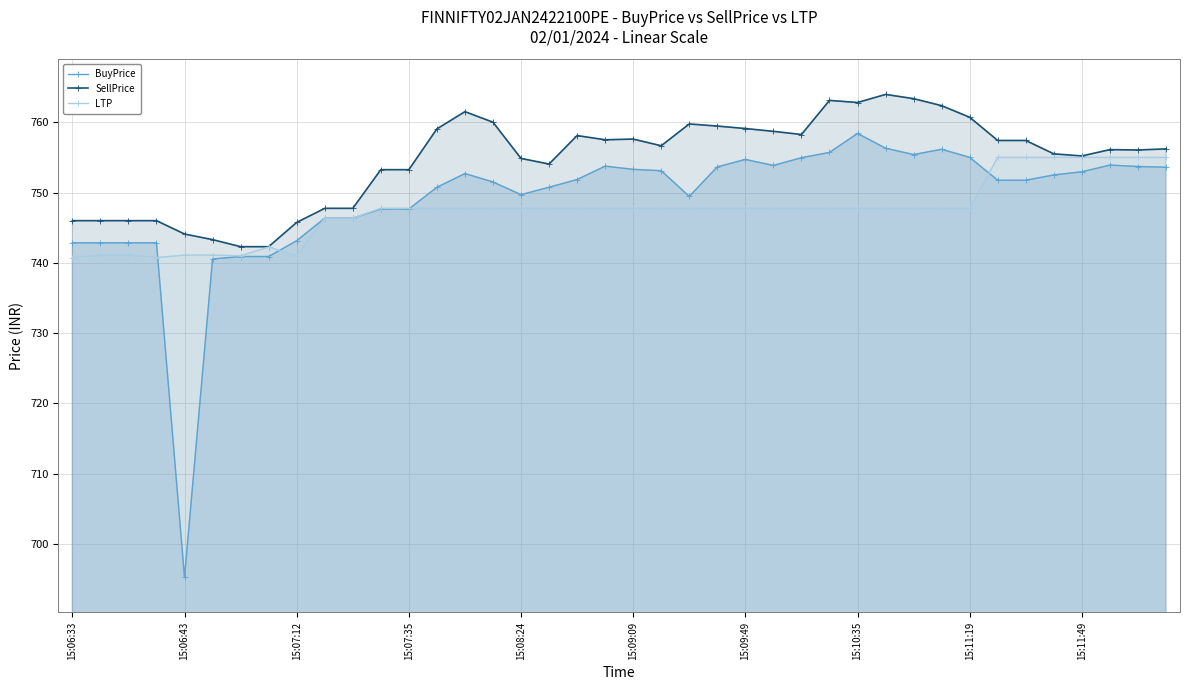

The LTP series shows 755.0 at 15:11:49. True or false?

True